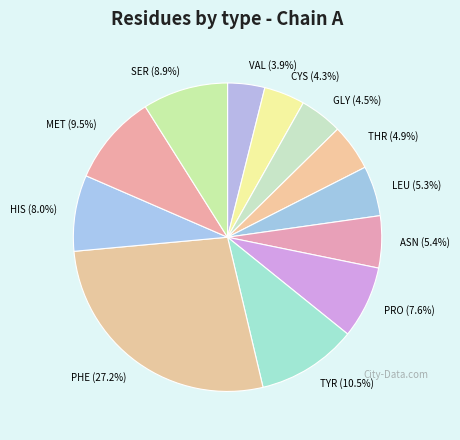

Between SER (8.9%) and ASN (5.4%), which is larger?

SER (8.9%)